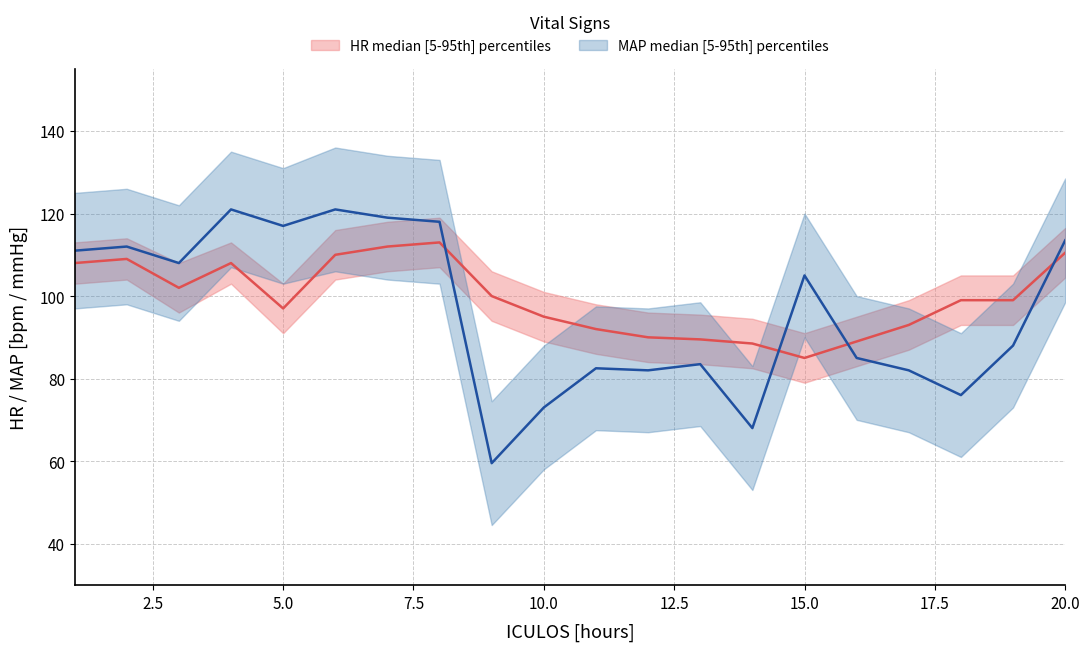

At which category does HR_median reach its first local valley?

3